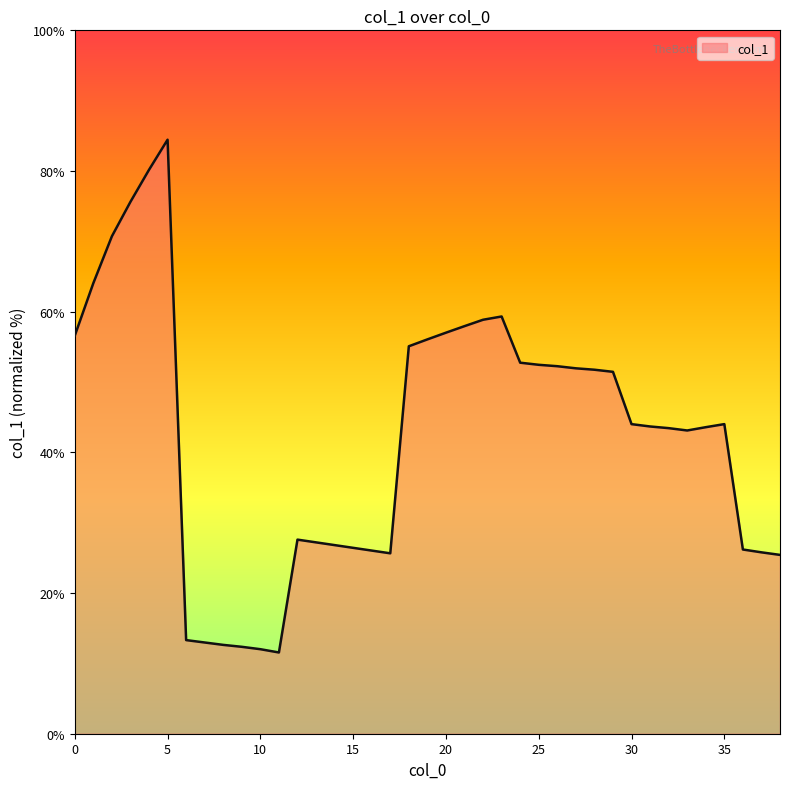

What is the minimum value shown in the chart?

11.5